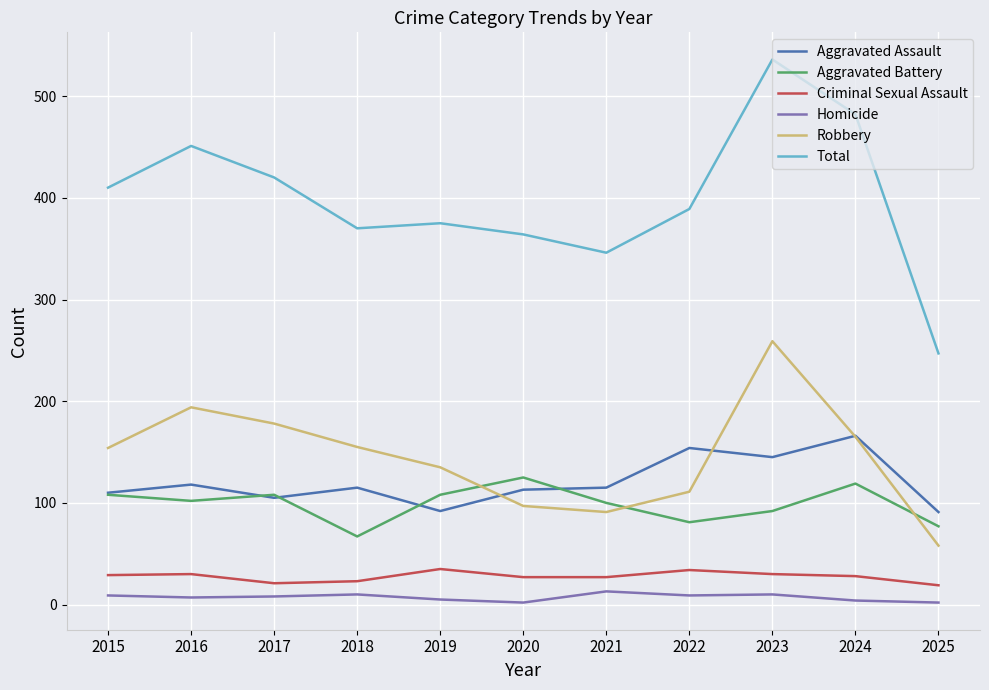

Which series has the largest range (max minus min)?

Total